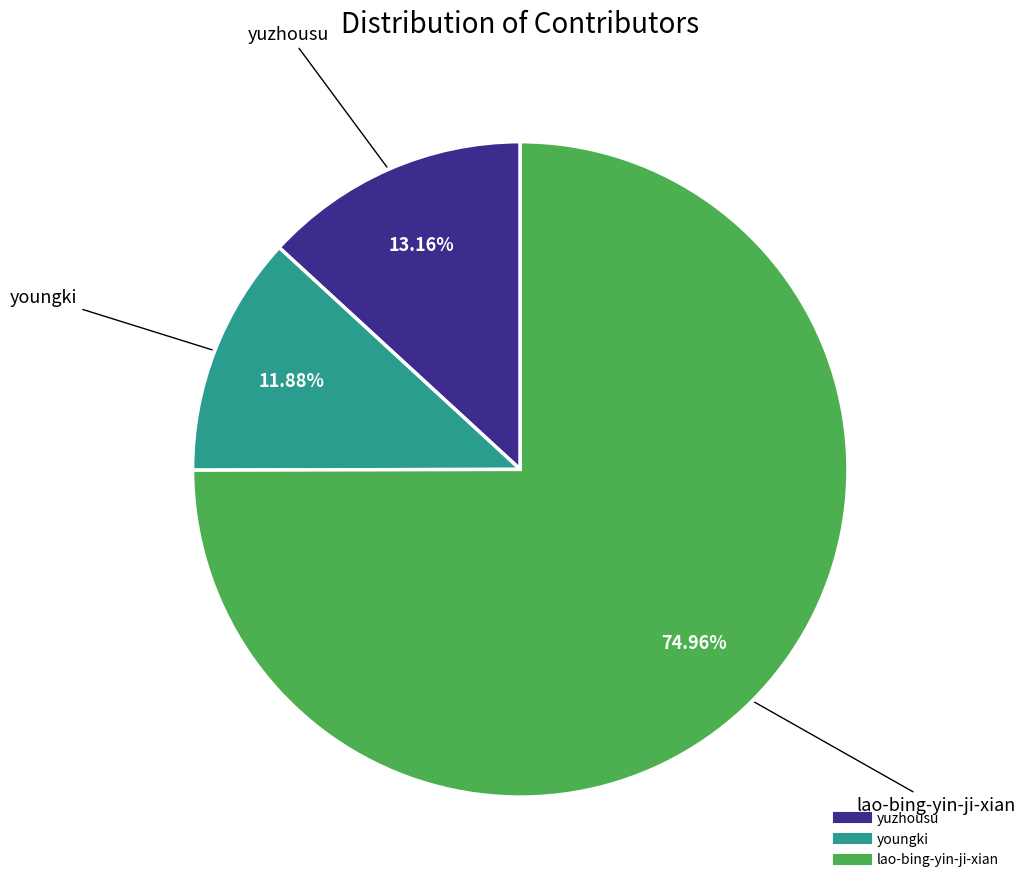

How many segments does this pie chart have?

3